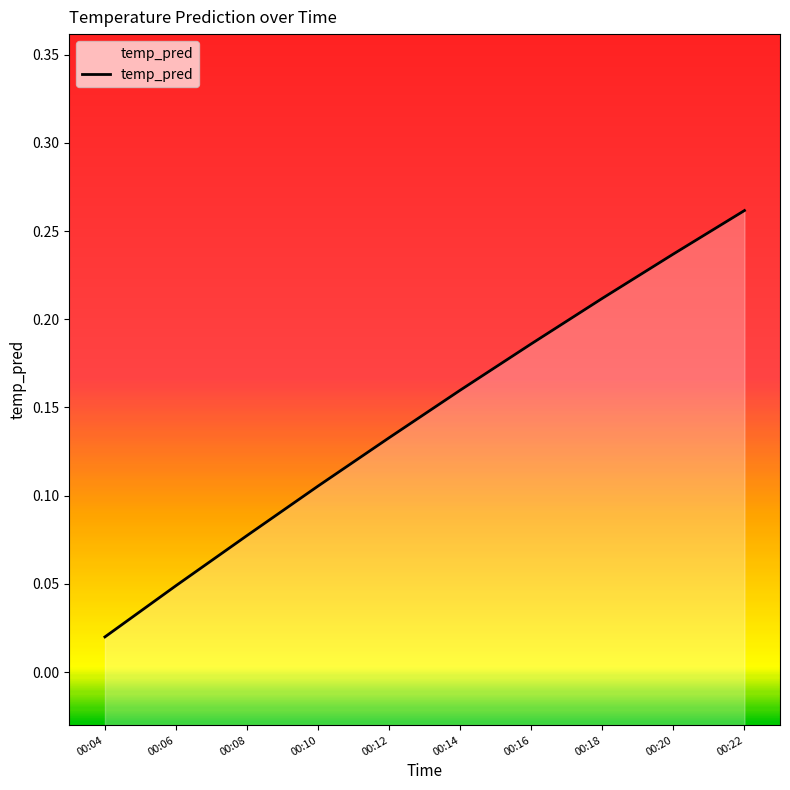

What is the greatest value displayed?

0.3